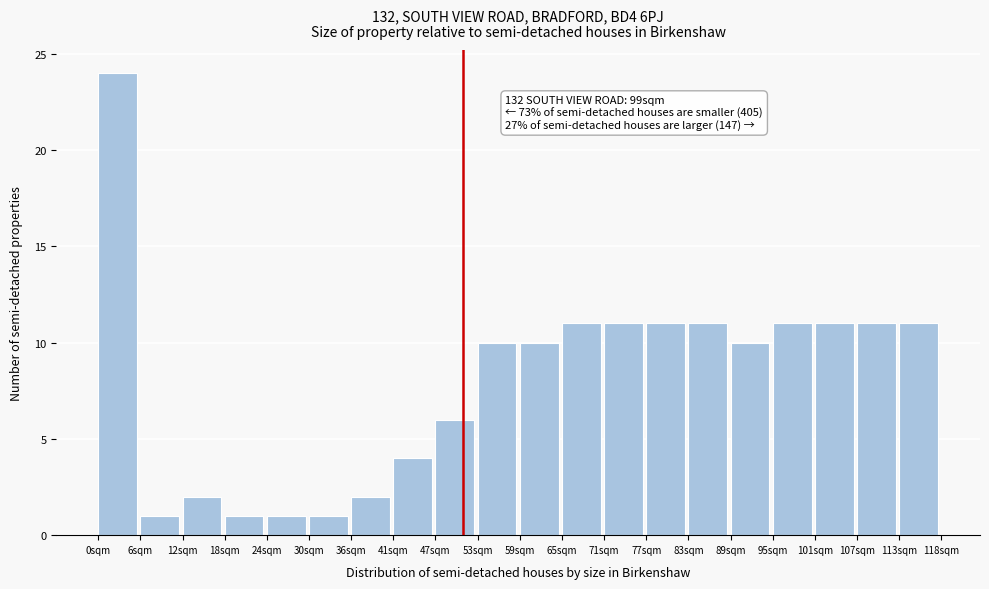

Which range on the x-axis has the tallest bar?

0 to 6